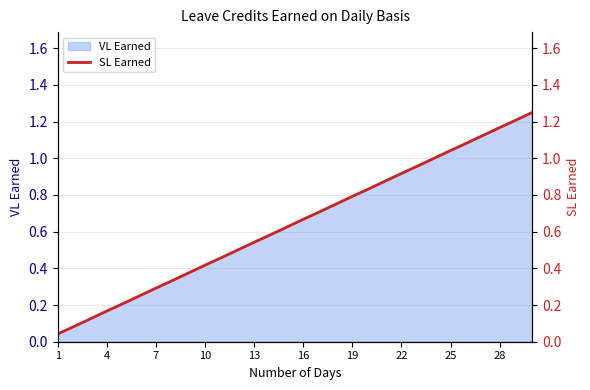

How many categories are shown in the chart?

30